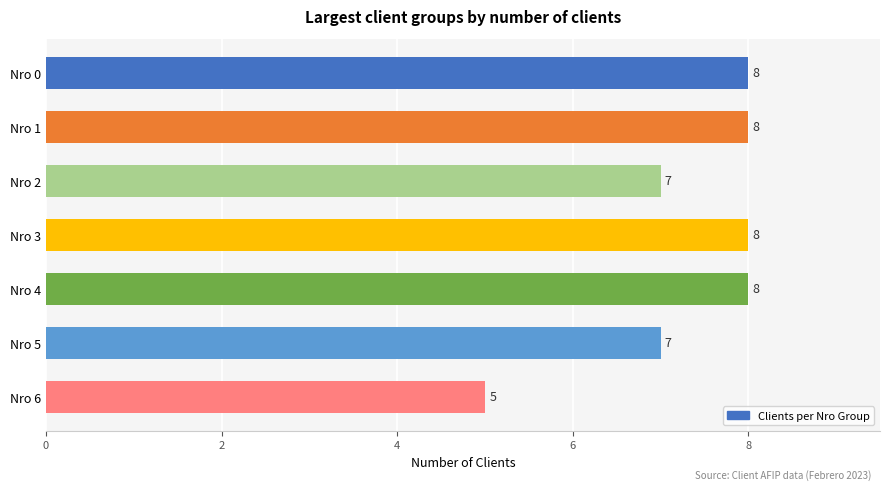

Reading bottom to top, list all the values displayed in this chart.

5	7	8	8	7	8	8